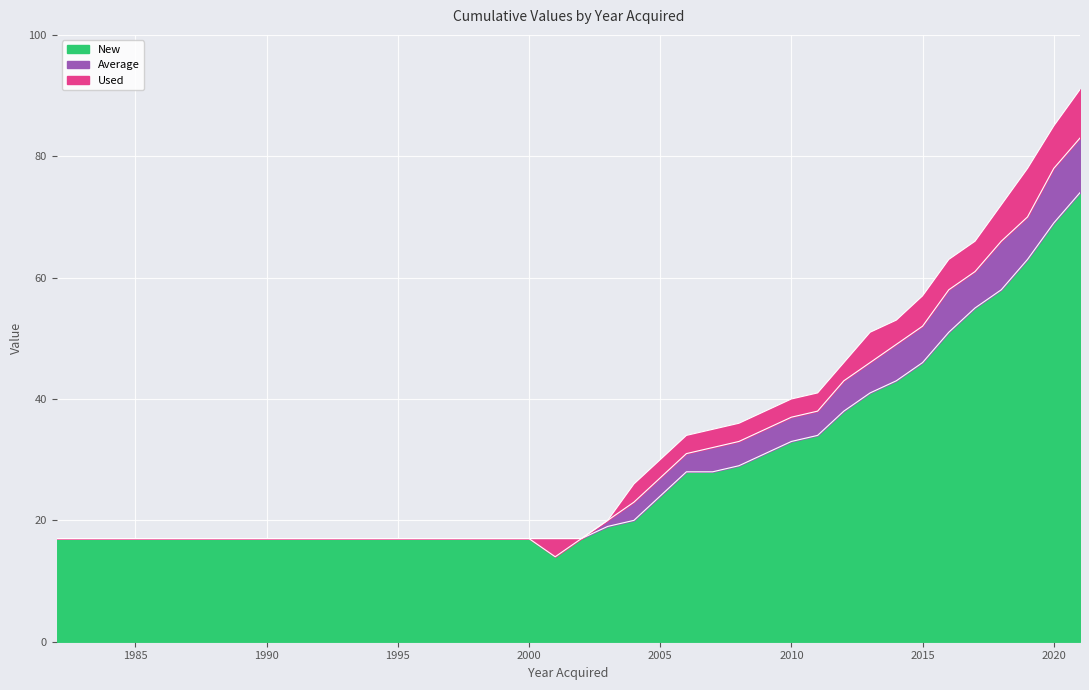

Does the chart display data point markers on the line(s)?

No